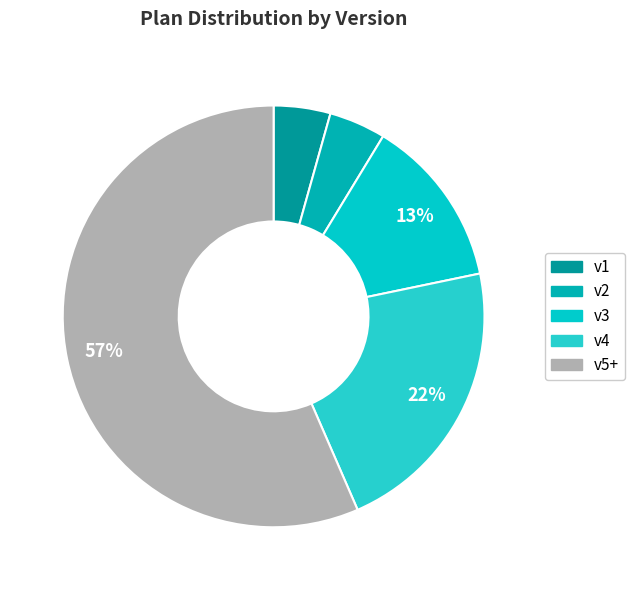

Is it true that v4 is 32% of the pie?

False